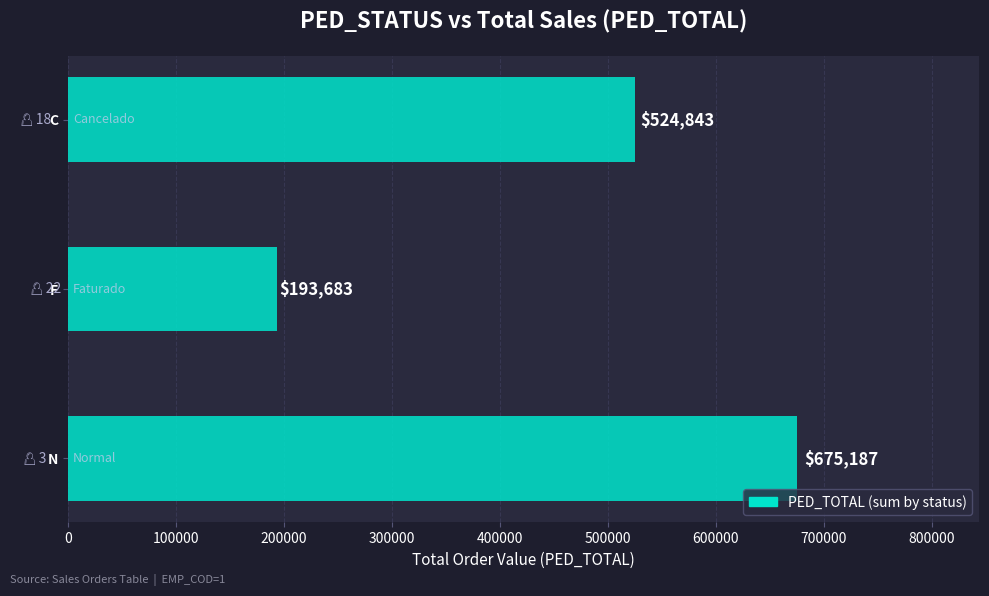

What is the ratio of the value at F to the value at N?

0.3